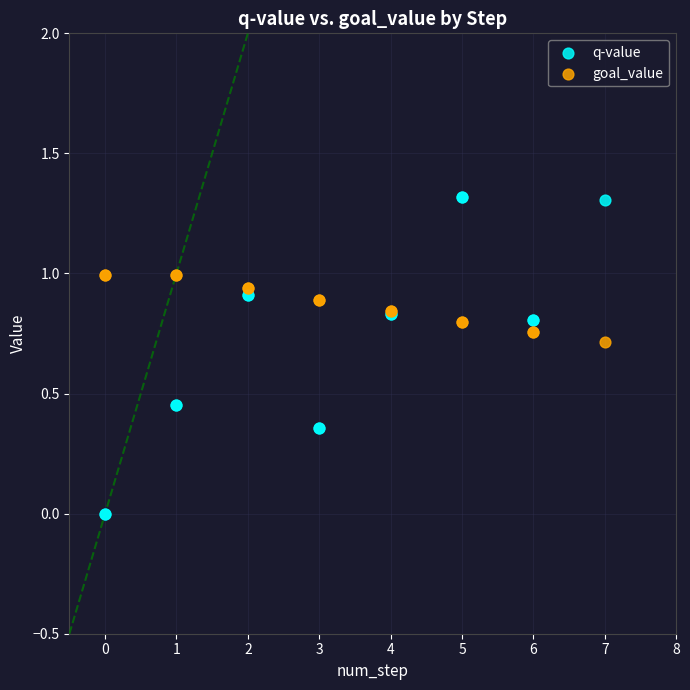

Which series has the largest Y range (max minus min)?

q-value